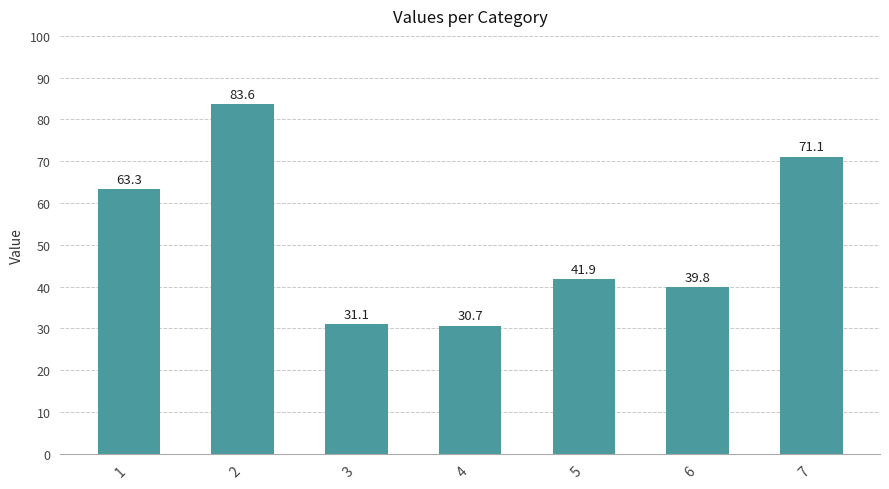

What is the sum of the values at 5 and 6?

81.7